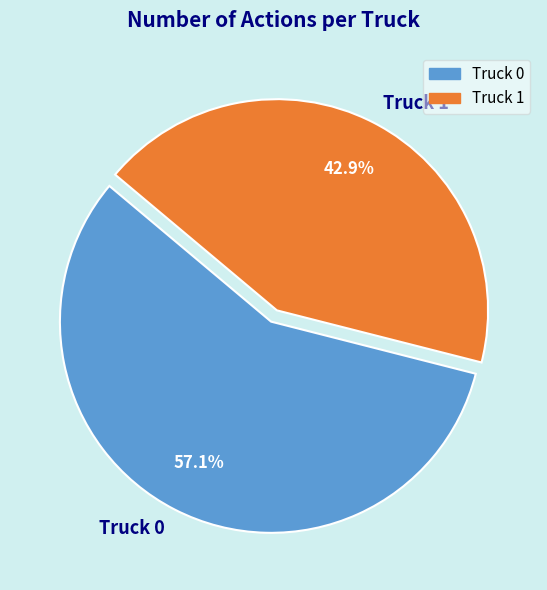

Does Truck 1 represent more than half of the total?

No